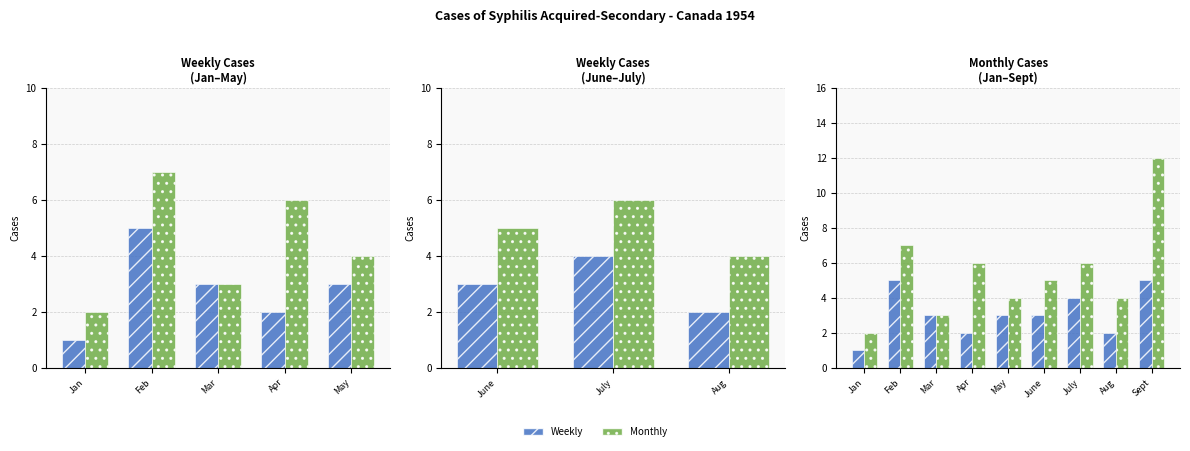

What is the difference between the second highest and minimum values in the Monthly series?

5